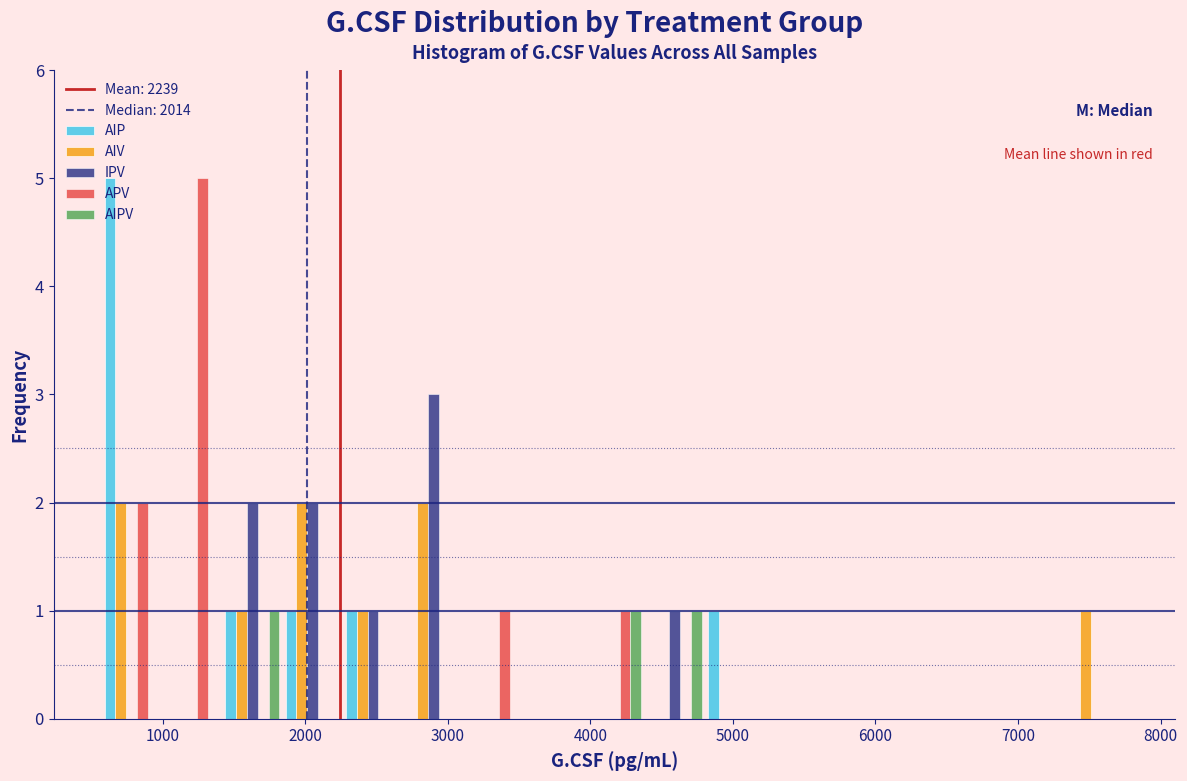

Reading left to right, transcribe this chart: for each range on the x-axis, give the height of each series' bar. Neither the bar edges nor the heights are printed on the chart, so give them approximately, as read against the axes.

600 to 1000: AIP=5	AIV=2	IPV=0	APV=2	AIPV=0
1000 to 1400: AIP=0	AIV=0	IPV=0	APV=5	AIPV=0
1400 to 1800: AIP=1	AIV=1	IPV=2	APV=0	AIPV=1
1800 to 2300: AIP=1	AIV=2	IPV=2	APV=0	AIPV=0
2300 to 2700: AIP=1	AIV=1	IPV=1	APV=0	AIPV=0
2700 to 3100: AIP=0	AIV=2	IPV=3	APV=0	AIPV=0
3100 to 3500: AIP=0	AIV=0	IPV=0	APV=1	AIPV=0
3500 to 4000: AIP=0	AIV=0	IPV=0	APV=0	AIPV=0
4000 to 4400: AIP=0	AIV=0	IPV=0	APV=1	AIPV=1
4400 to 4800: AIP=0	AIV=0	IPV=1	APV=0	AIPV=1
4800 to 5200: AIP=1	AIV=0	IPV=0	APV=0	AIPV=0
5200 to 5600: AIP=0	AIV=0	IPV=0	APV=0	AIPV=0
5600 to 6100: AIP=0	AIV=0	IPV=0	APV=0	AIPV=0
6100 to 6500: AIP=0	AIV=0	IPV=0	APV=0	AIPV=0
6500 to 6900: AIP=0	AIV=0	IPV=0	APV=0	AIPV=0
6900 to 7300: AIP=0	AIV=0	IPV=0	APV=0	AIPV=0
7300 to 7800: AIP=0	AIV=1	IPV=0	APV=0	AIPV=0